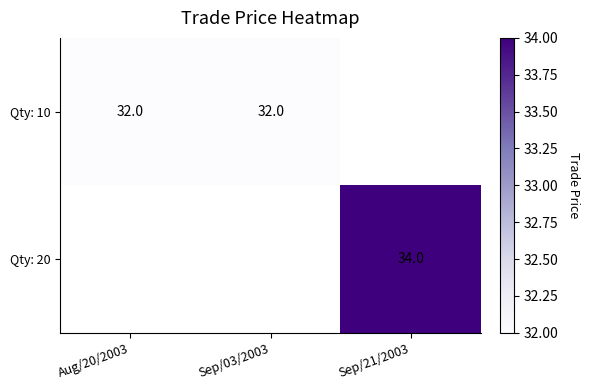

Is it true that Qty: 20 equals 48.4 at Sep/21/2003?

False